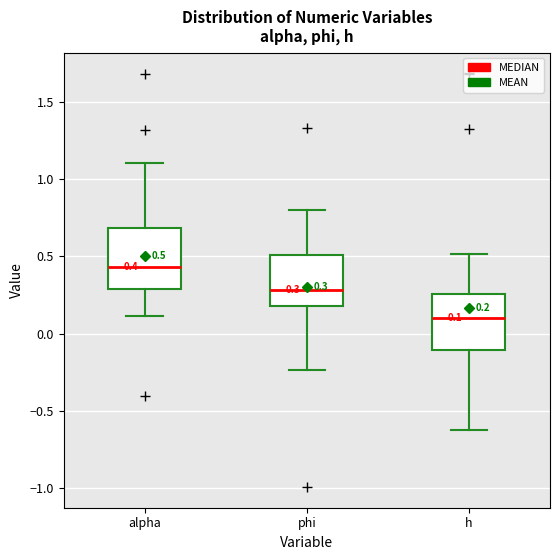

Which box's median line is the lowest?

h